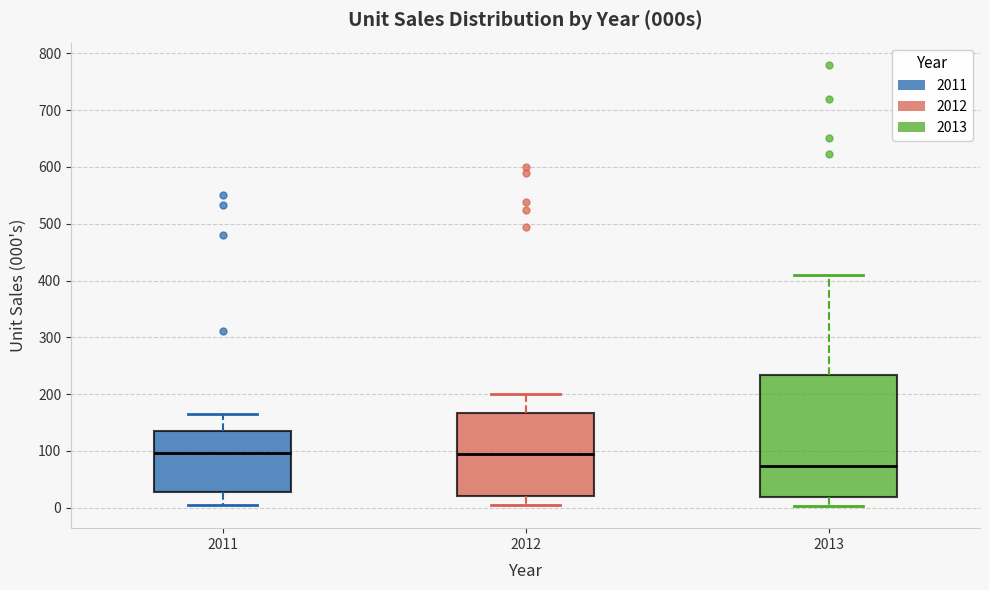

Where does the lower whisker of the box at x = 2012 end on the y-axis? The values are not printed on the chart, so give them approximately, as read against the axis.

0